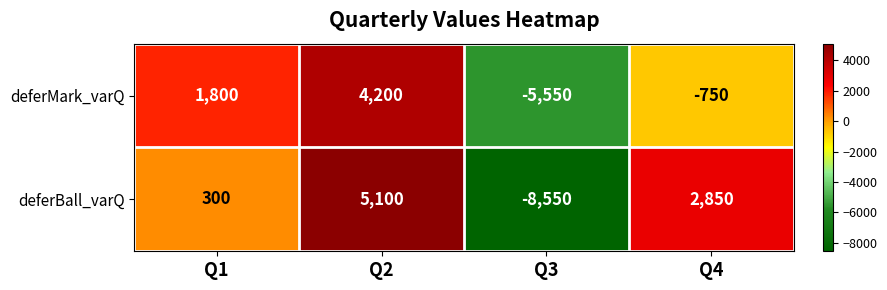

At which category is the sum across all series the highest?

Q2